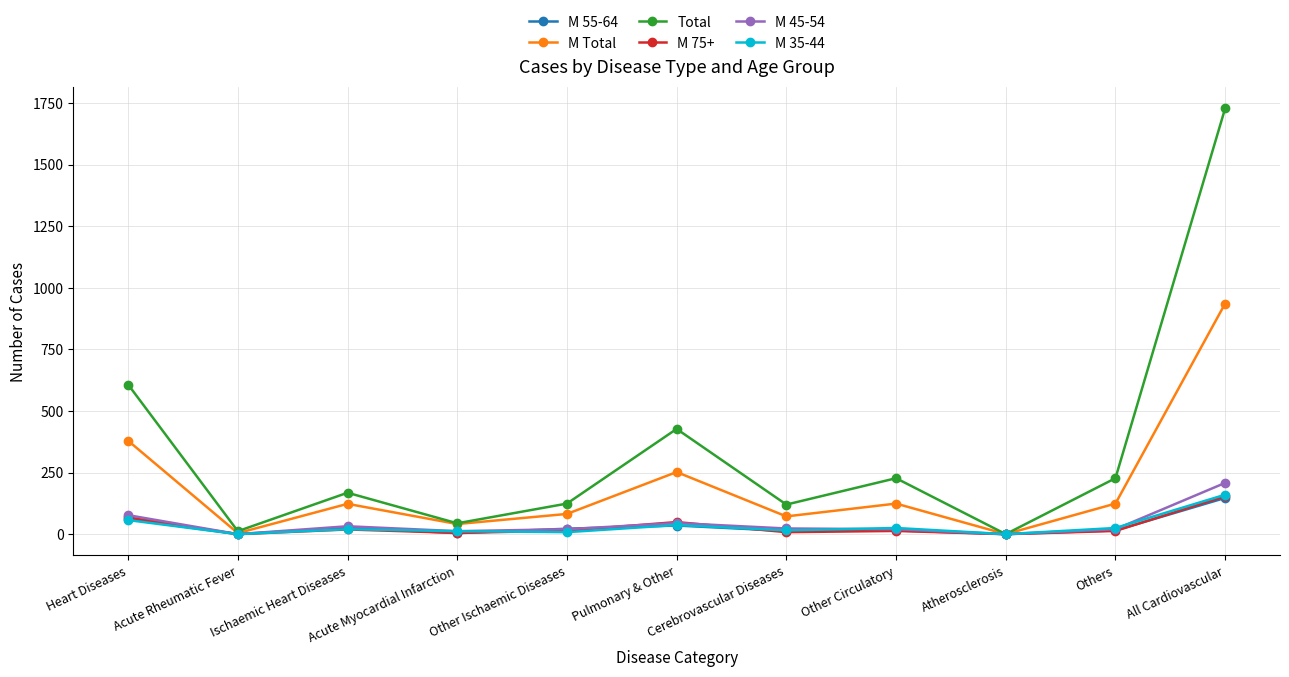

Between Ischaemic Heart Diseases and Others, which series saw the biggest shift?

Total